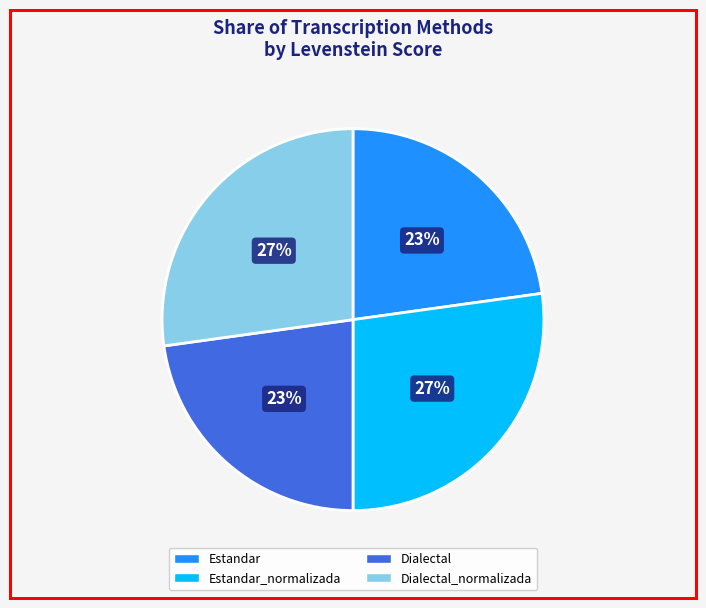

Does any single category account for the majority?

No